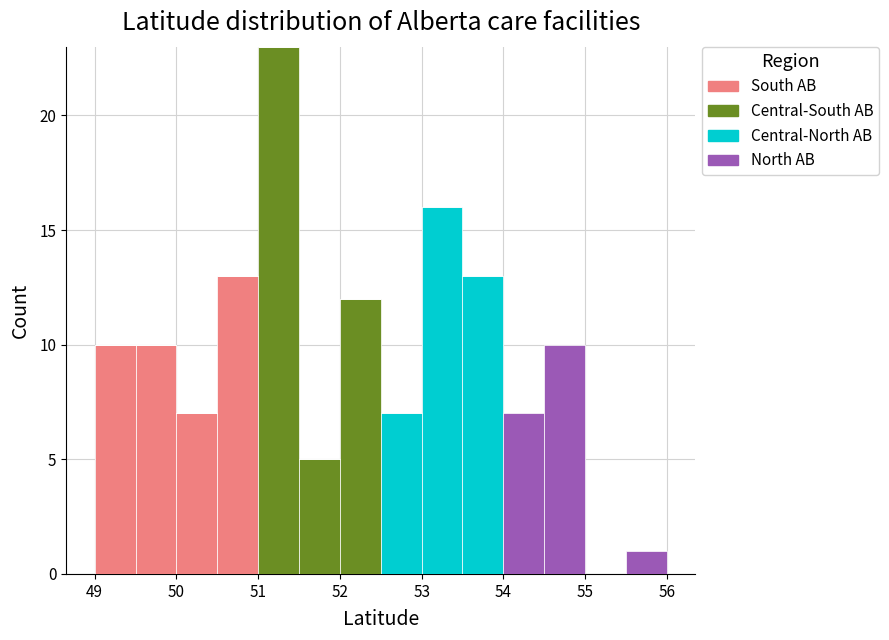

Reading left to right, list every stacked bar in this chart as the range it spans on the x-axis followed by its total height. The values are not printed on the chart, so give them approximately, as read against the axis.

49.0 to 49.5: 10
49.5 to 50.0: 10
50.0 to 50.5: 7
50.5 to 51.0: 13
51.0 to 51.5: 23
51.5 to 52.0: 5
52.0 to 52.5: 12
52.5 to 53.0: 7
53.0 to 53.5: 16
53.5 to 54.0: 13
54.0 to 54.5: 7
54.5 to 55.0: 10
55.0 to 55.5: 0
55.5 to 56.0: 1